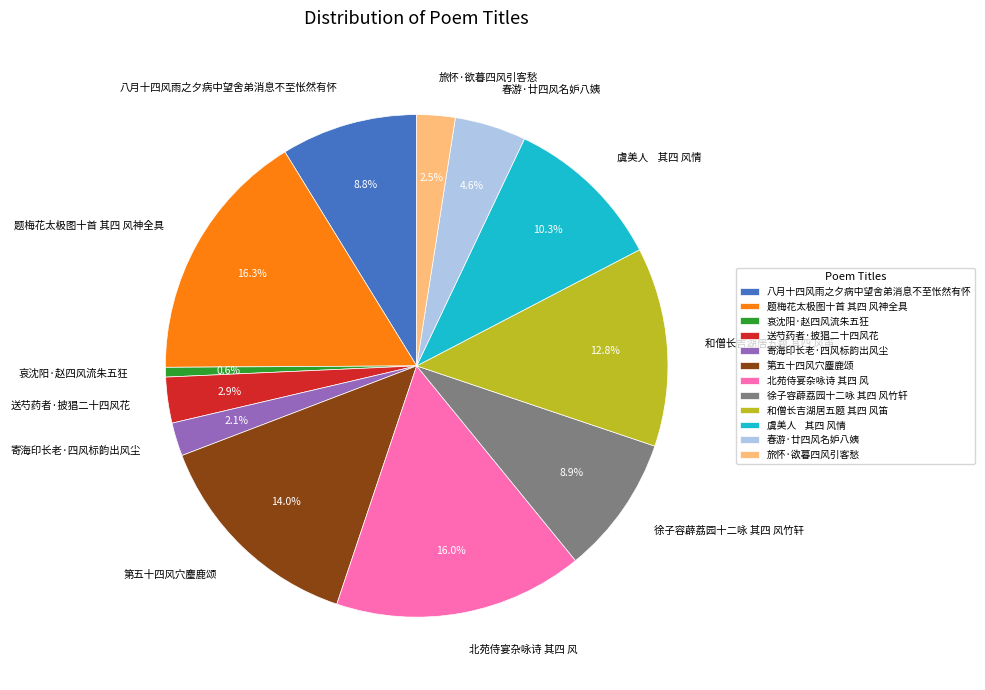

To the nearest percent, what is the average slice percentage?

8%